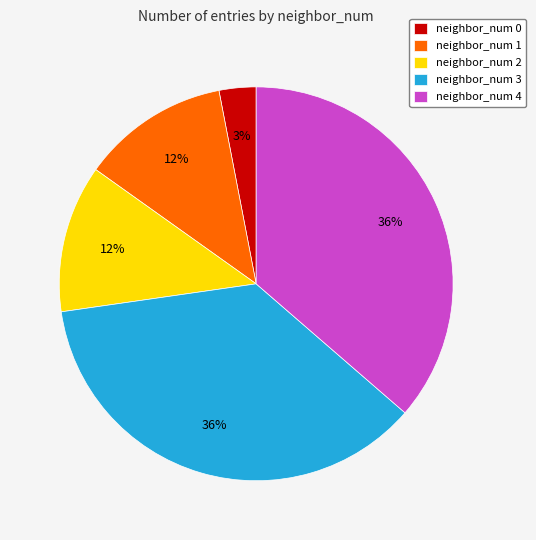

Do neighbor_num 3 and neighbor_num 2 together represent more than half of the pie?

No